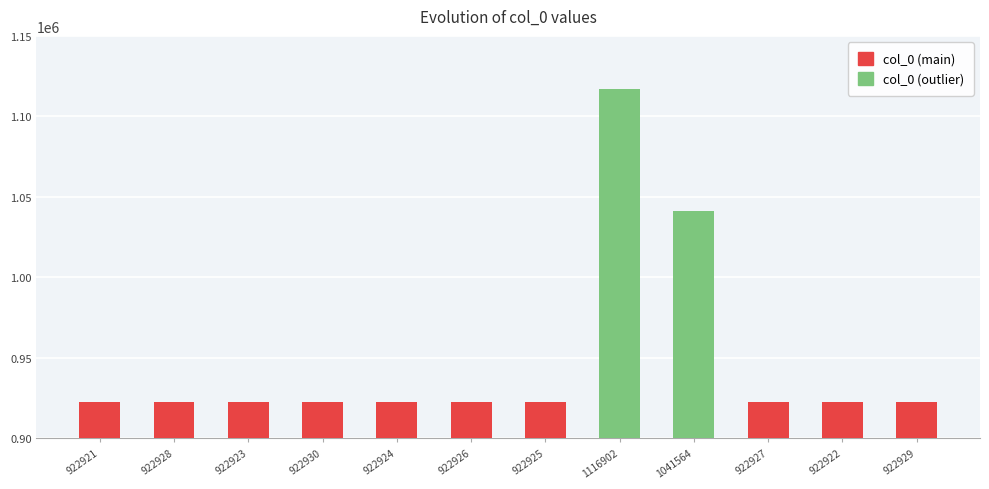

The value at 922928 is 922928. True or false?

True